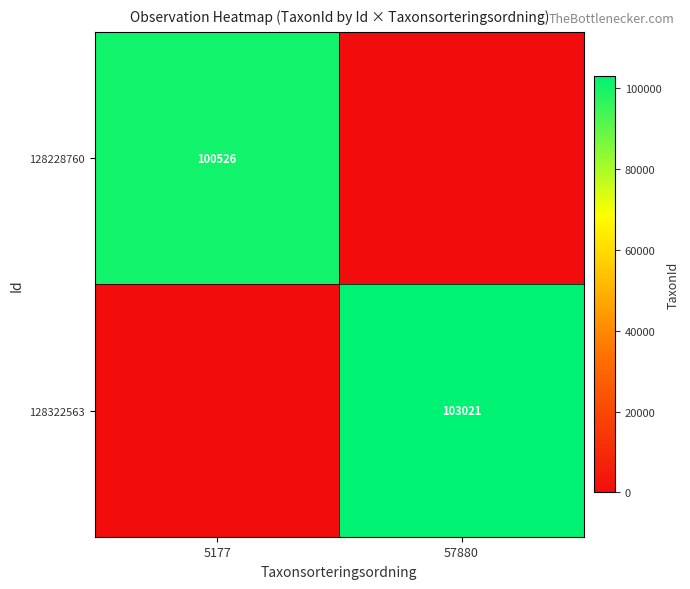

True or false: 128322563 has a value of 103021 at 57880.

True